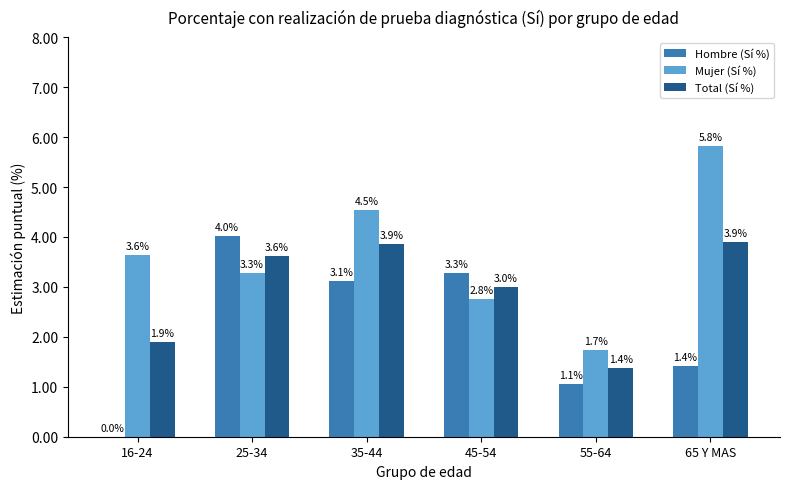

How many groups of bars are there?

6